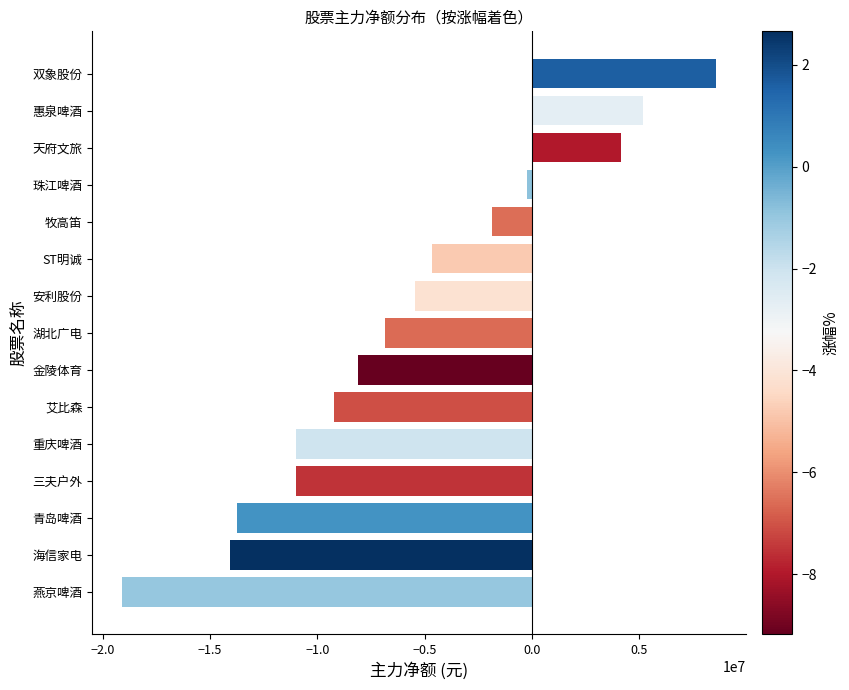

The chart shows a value of -20744126 at 海信家电. True or false?

False